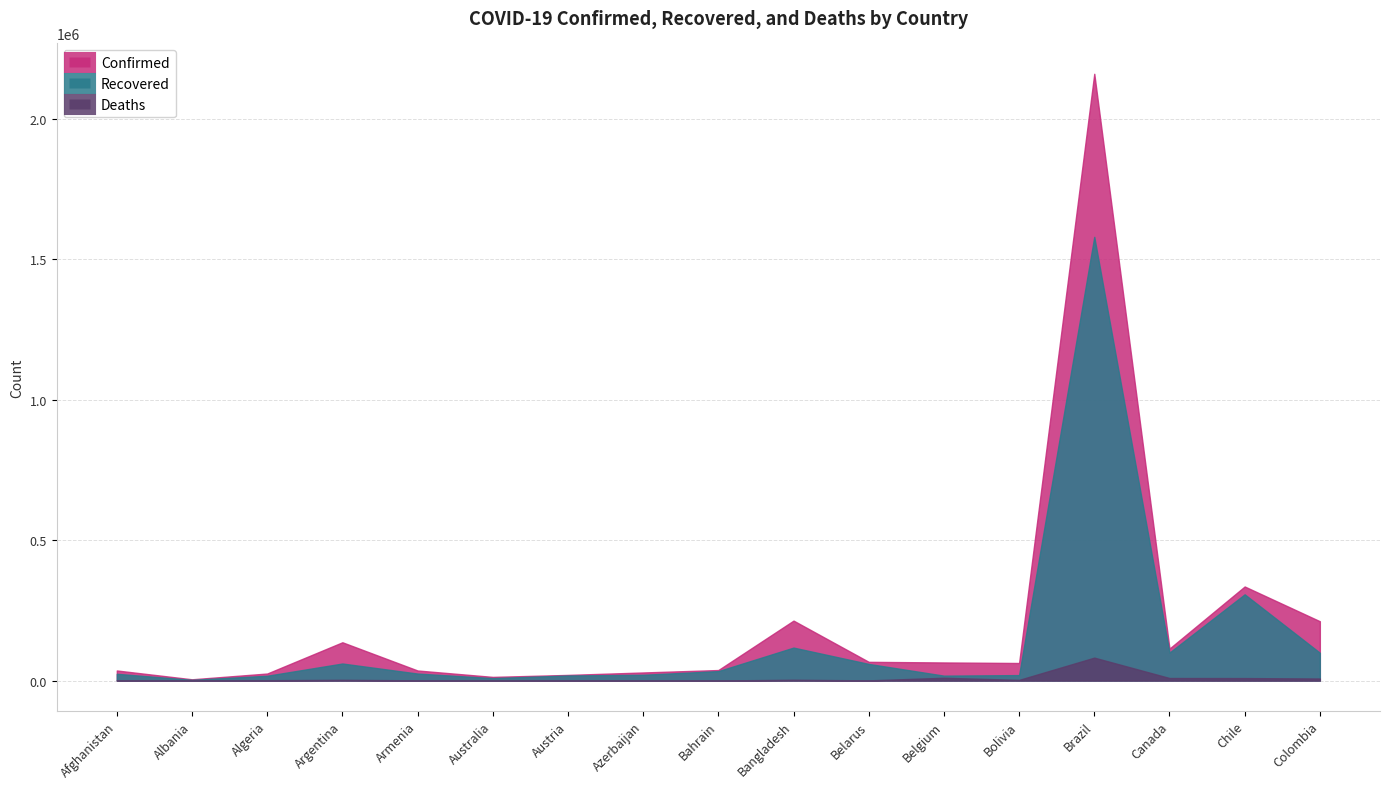

Where is Deaths nearest to the value 40803?

Belgium